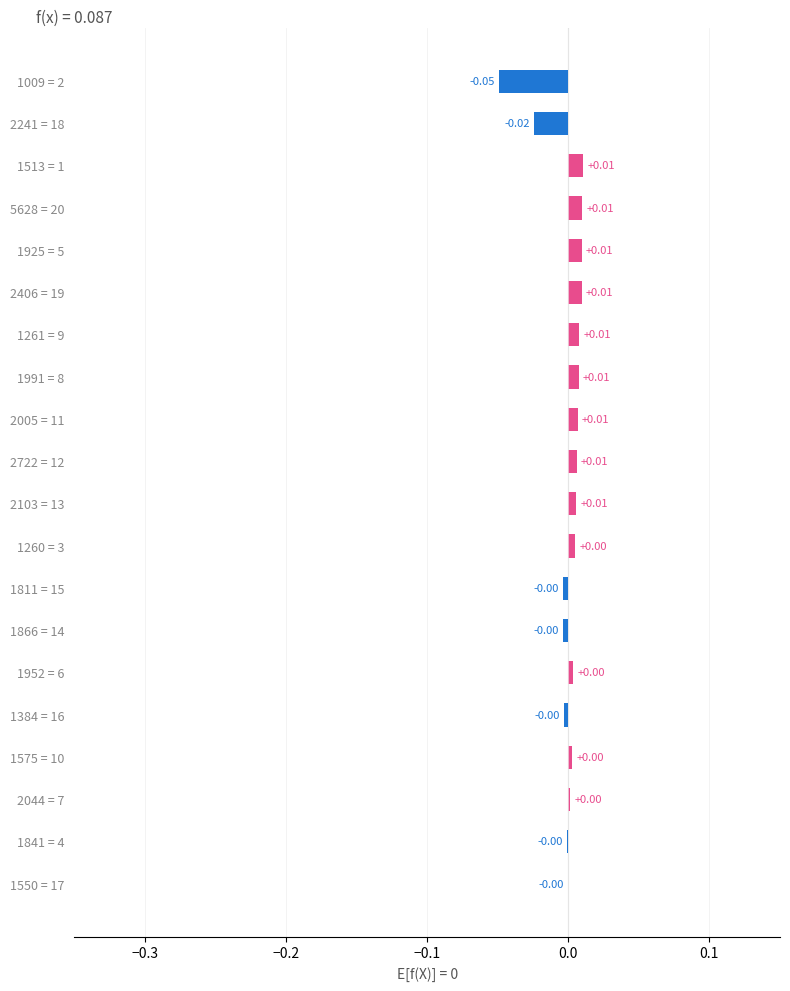

Between 2005 = 11 and 1260 = 3, which is larger?

2005 = 11